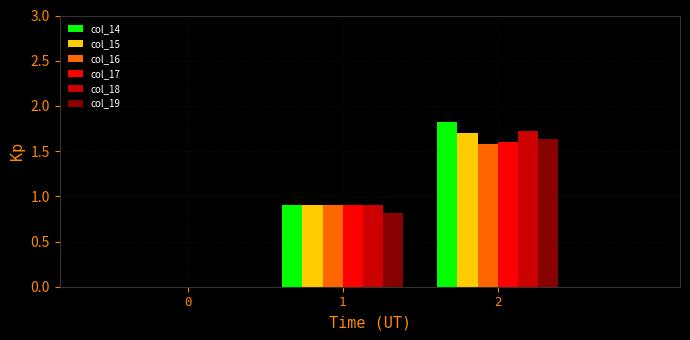

How many values in col_15 are above zero?

2